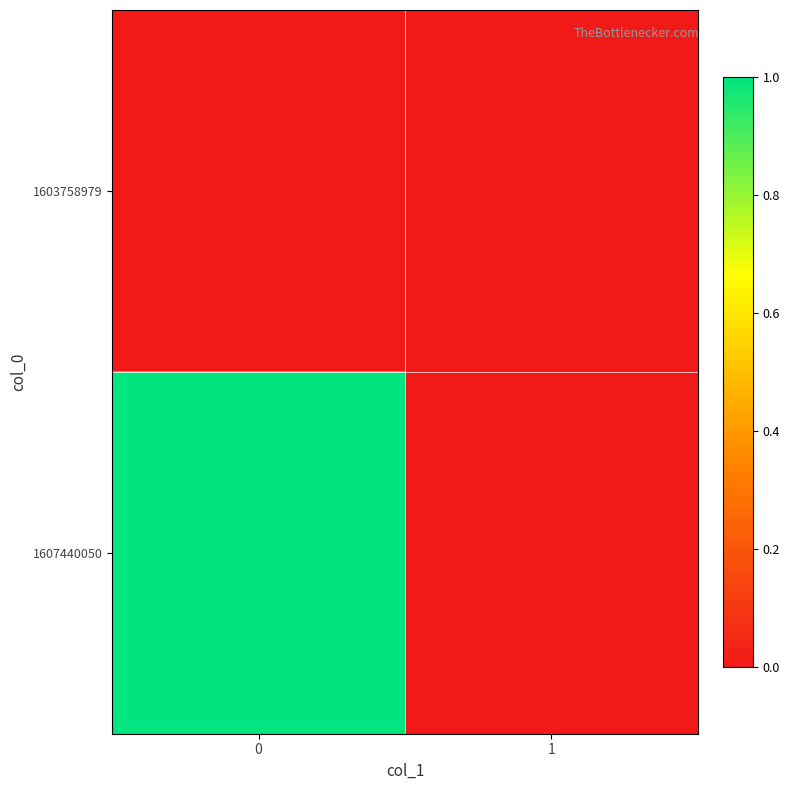

Reading left to right, what are all the values shown in this chart?

1603758979: 0=0	1=0
1607440050: 0=1	1=0